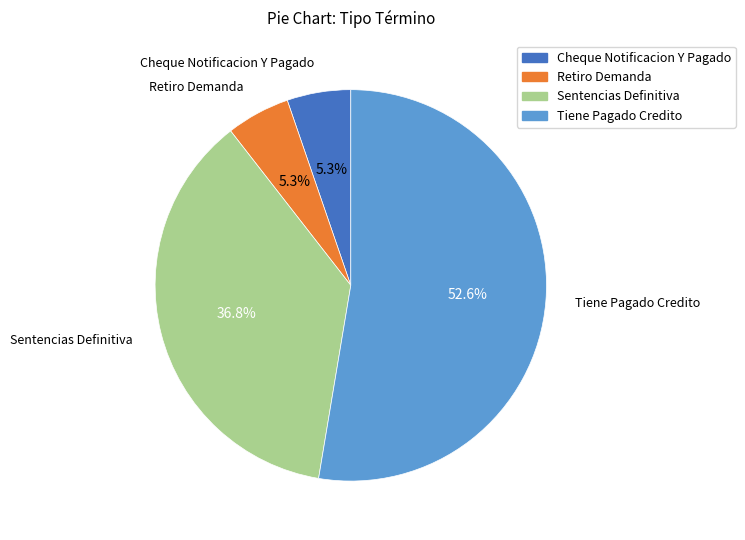

Between Retiro Demanda and Tiene Pagado Credito, which is larger?

Tiene Pagado Credito